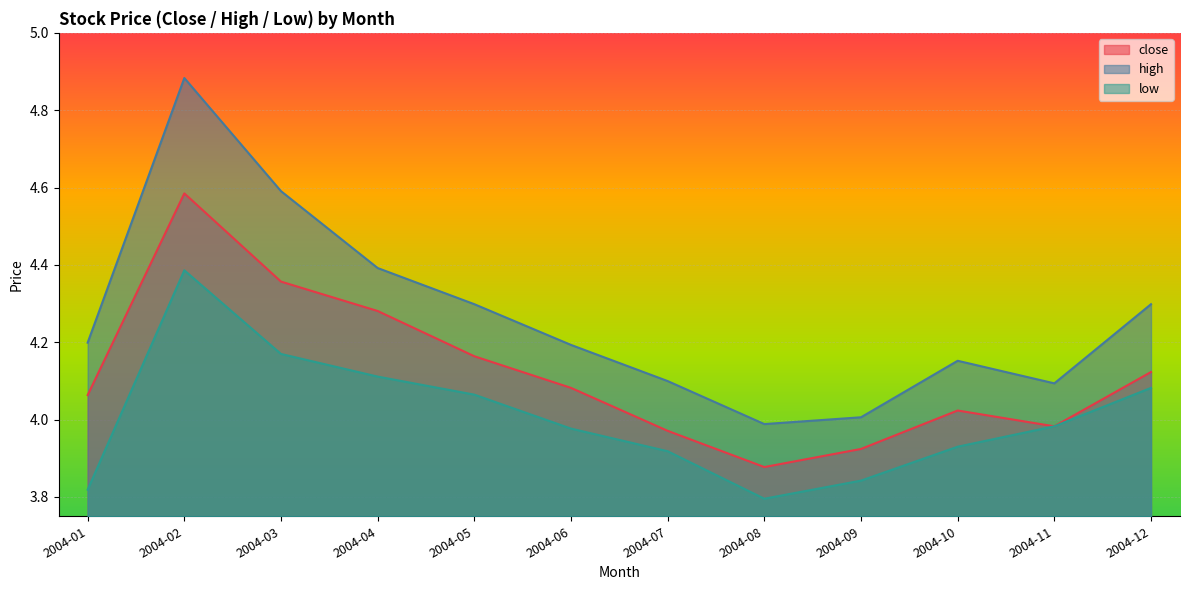

True or false: high and close intersect in this chart.

False